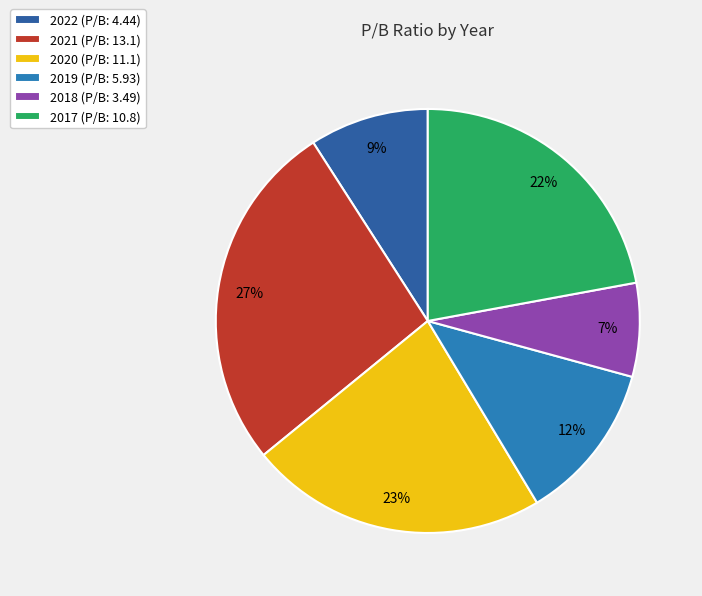

To the nearest percent, what portion does 2020 represent?

23%